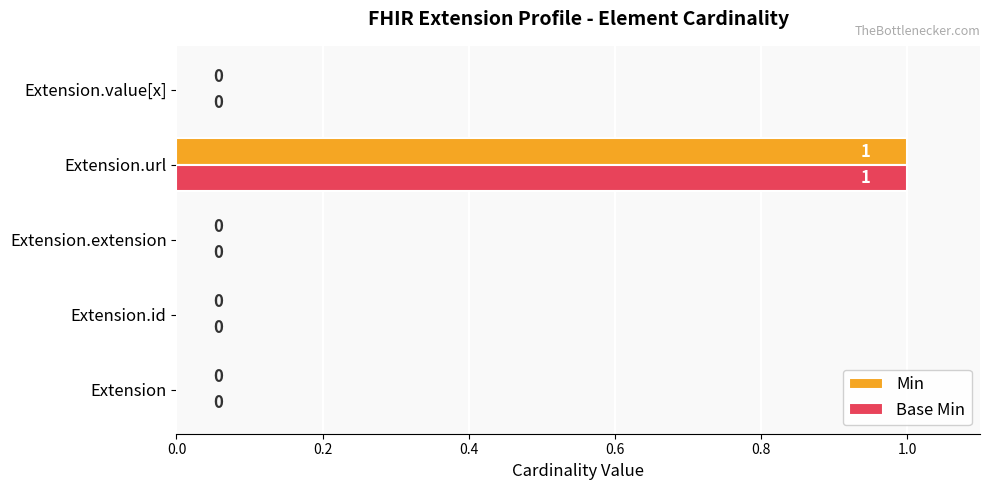

At which label does Min reach its peak?

Extension.url